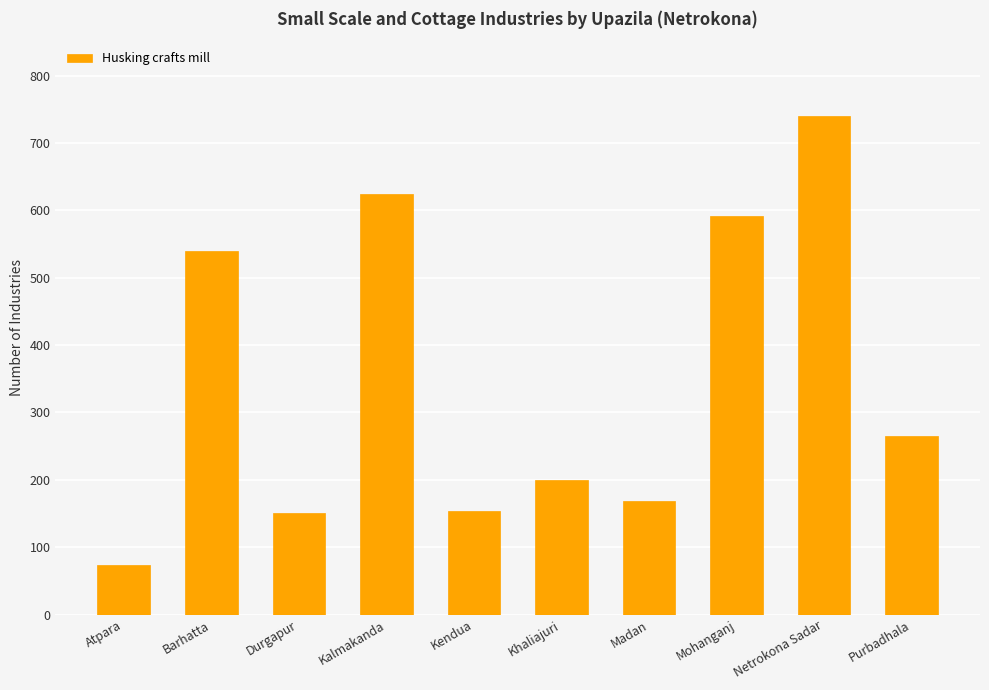

How many bars are there in total?

10